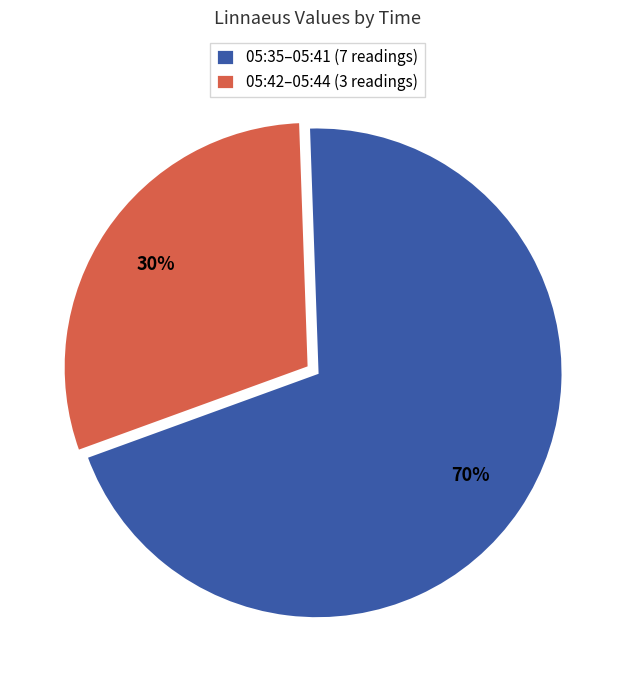

Which category has the biggest portion of the pie?

05:35–05:41 (7 readings)